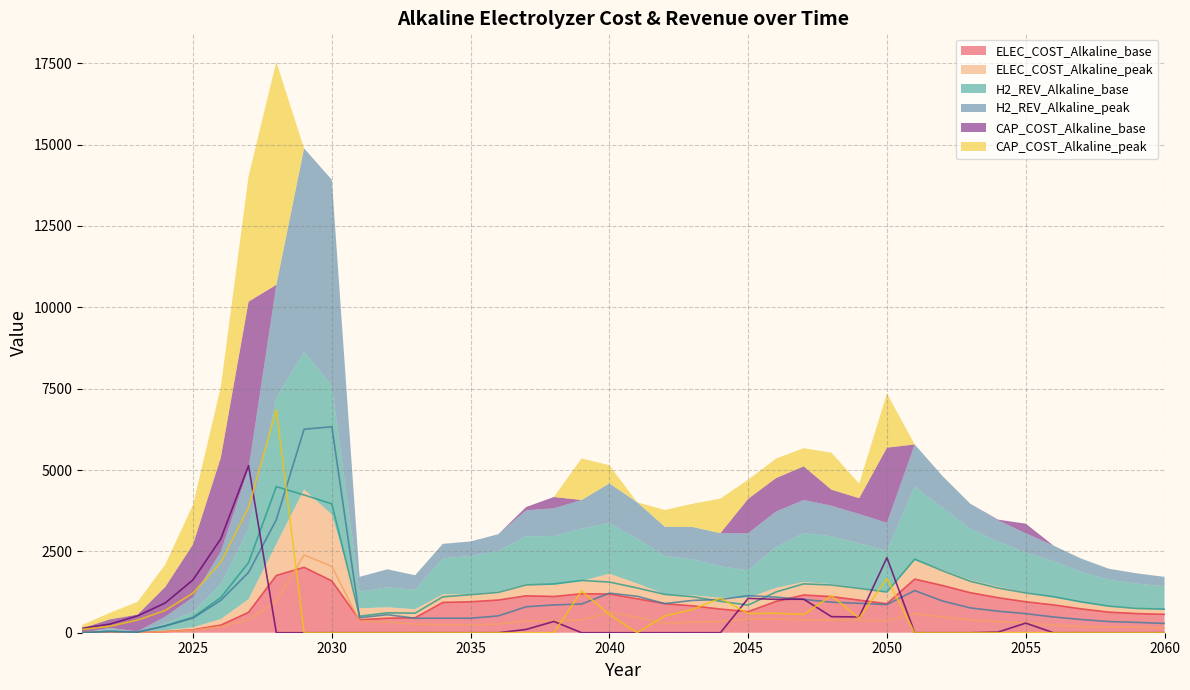

Count the number of data series in this chart.

6